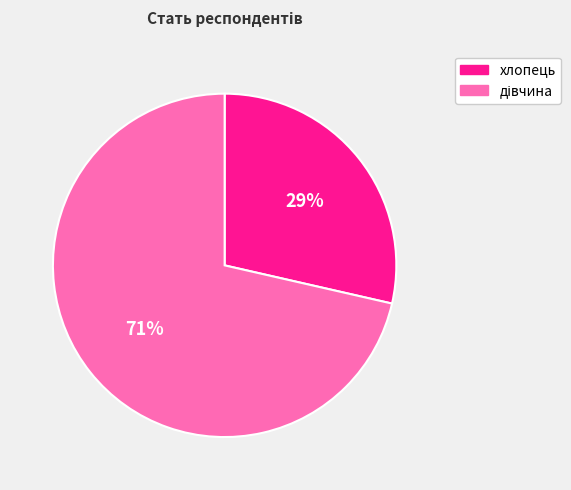

True or false: хлопець accounts for 23% of the total.

False